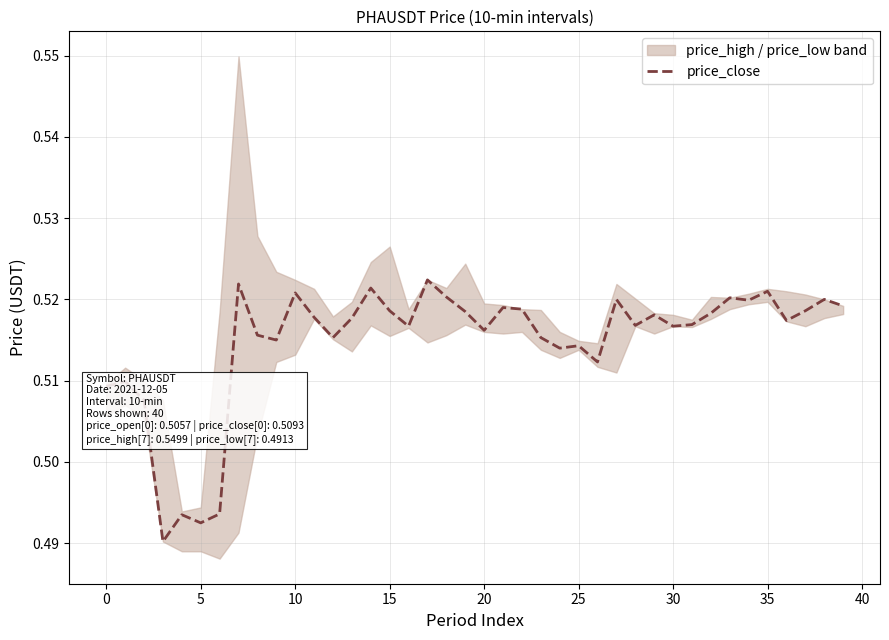

Is this an area chart (filled region under the line)?

No